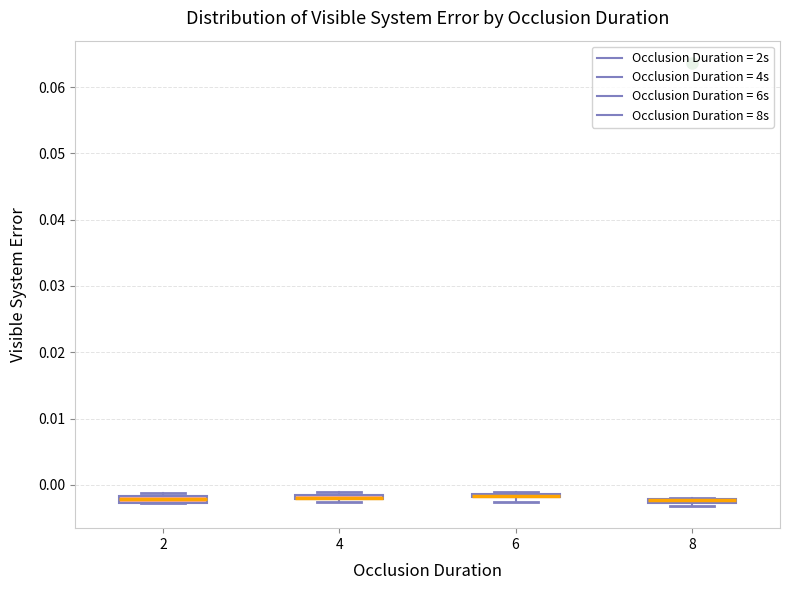

Where is the lower edge of the box at x = 6 on the y-axis? The values are not printed on the chart, so give them approximately, as read against the axis.

-0.002